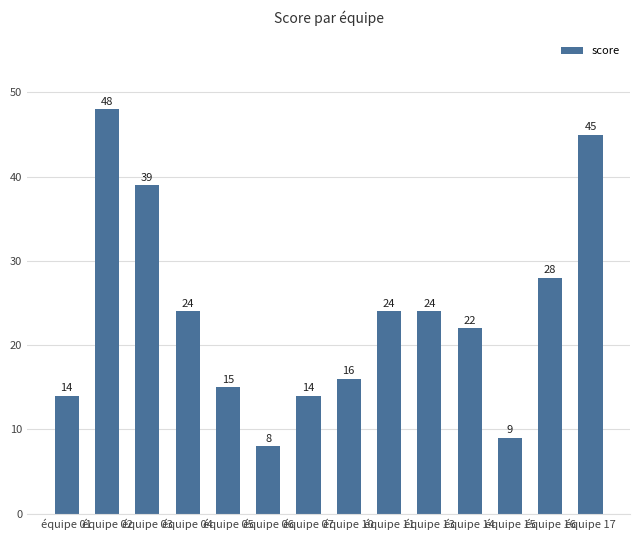

What is the value of the 4th bar from the left?

24